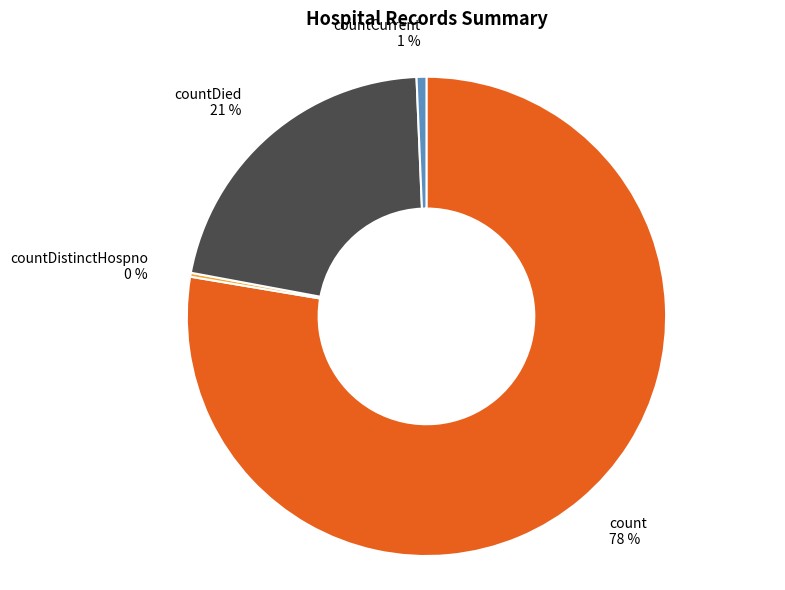

The countCurrent 1 % slice represents 1% of the pie. True or false?

True